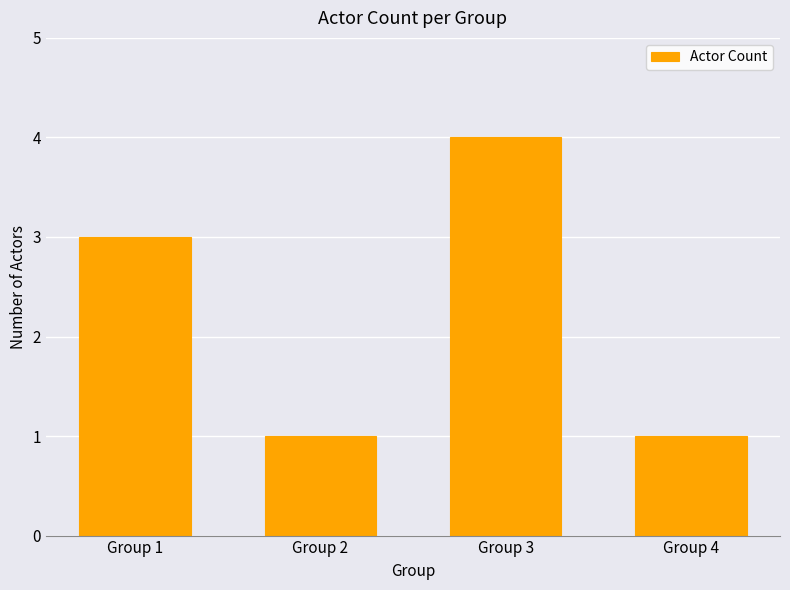

What is the value of the 3rd bar from the left?

4